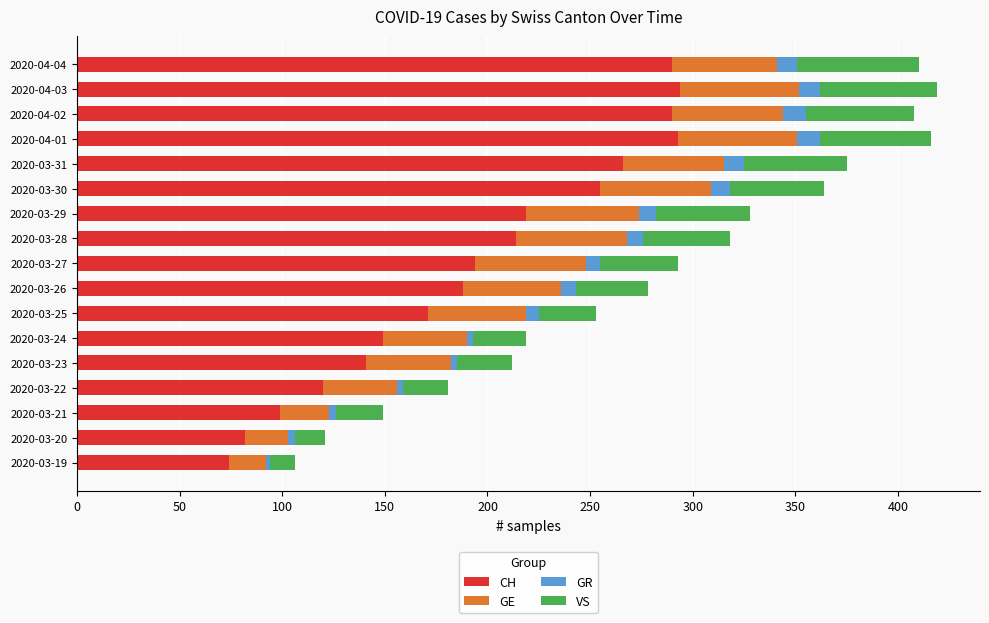

The value of CH at 2020-04-01 is 196. True or false?

False